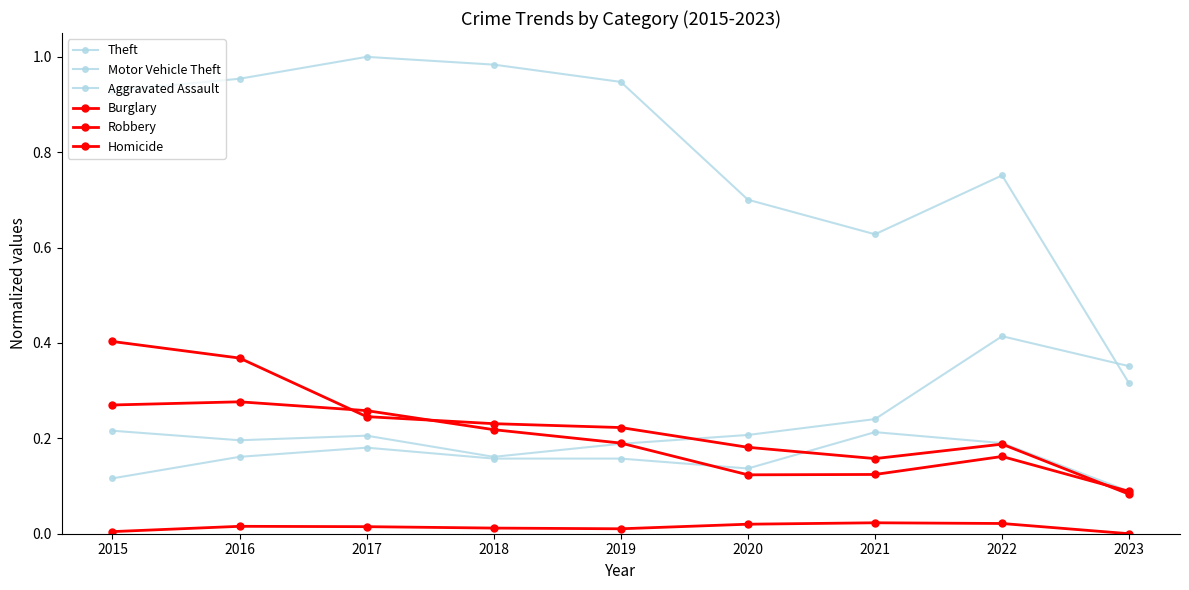

Is this an area chart (filled region under the line)?

No